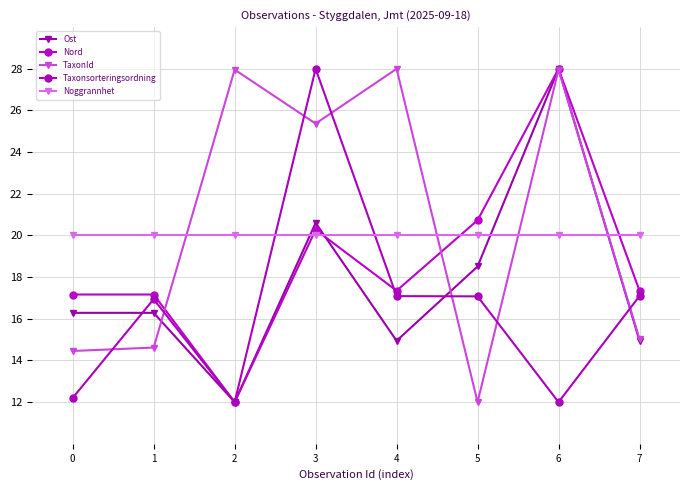

Rank the series by their maximum value, from highest to lowest.

Ost, Nord, TaxonId, Taxonsorteringsordning, Noggrannhet